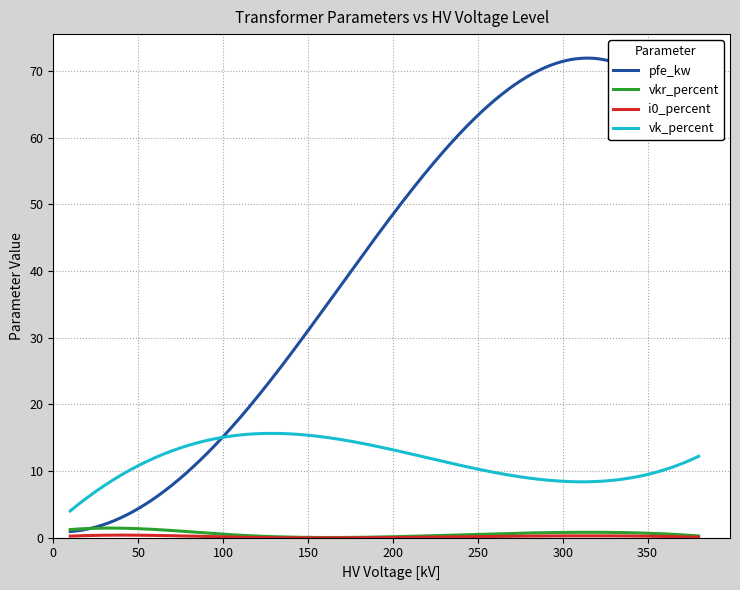

What is the greatest value displayed?

72.0